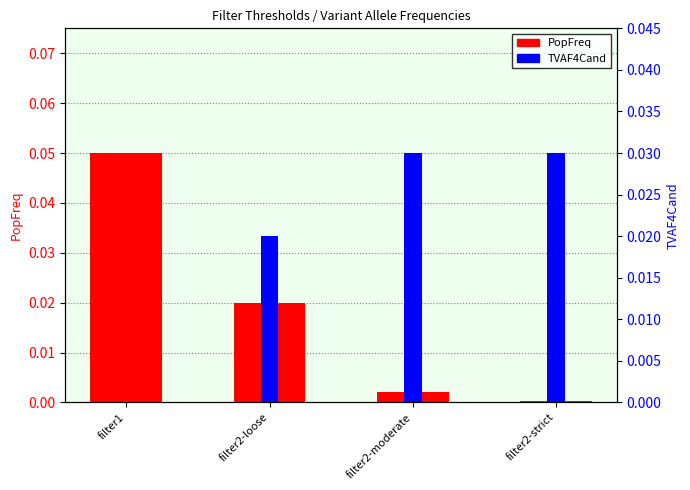

Does the chart contain stacked bars?

No